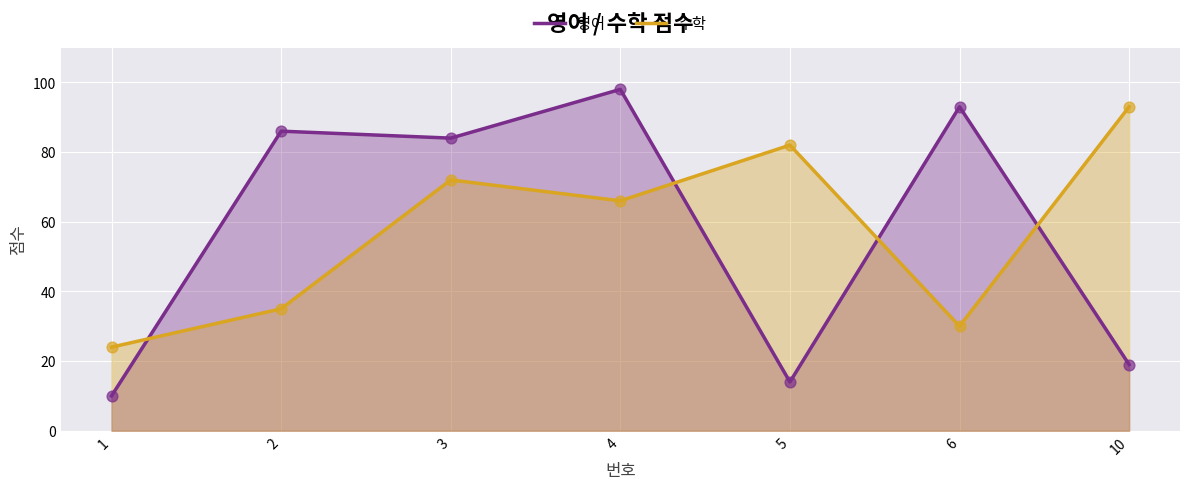

Which series reaches the minimum Y coordinate?

영어